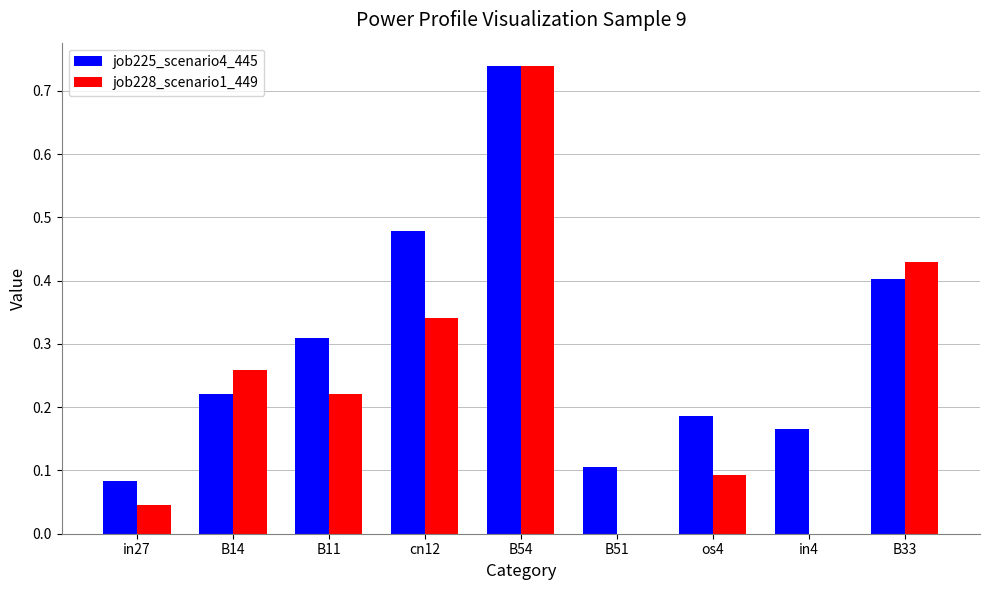

How many categories are shown in the chart?

9